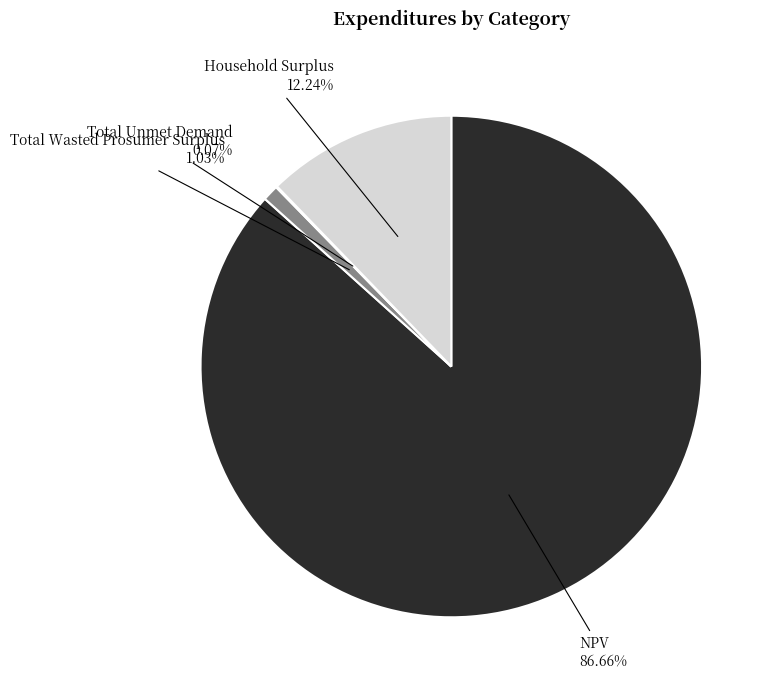

Does Household Surplus represent more than half of the total?

No